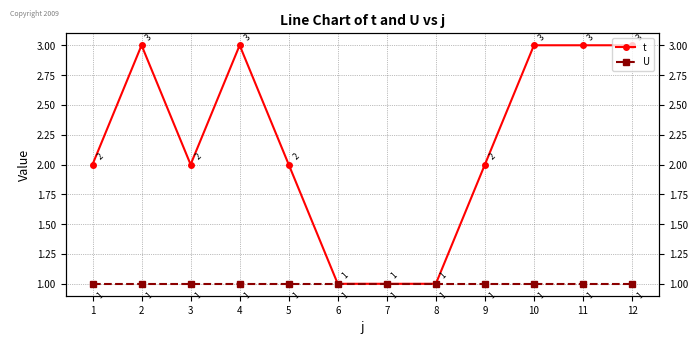

True or false: U and t intersect in this chart.

False